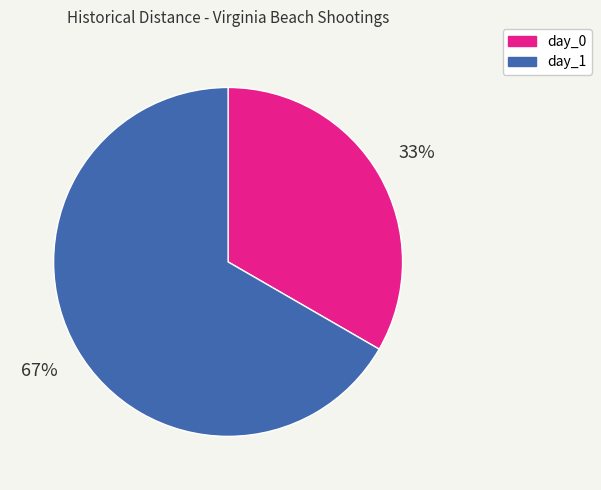

How many slices are in this pie chart?

2